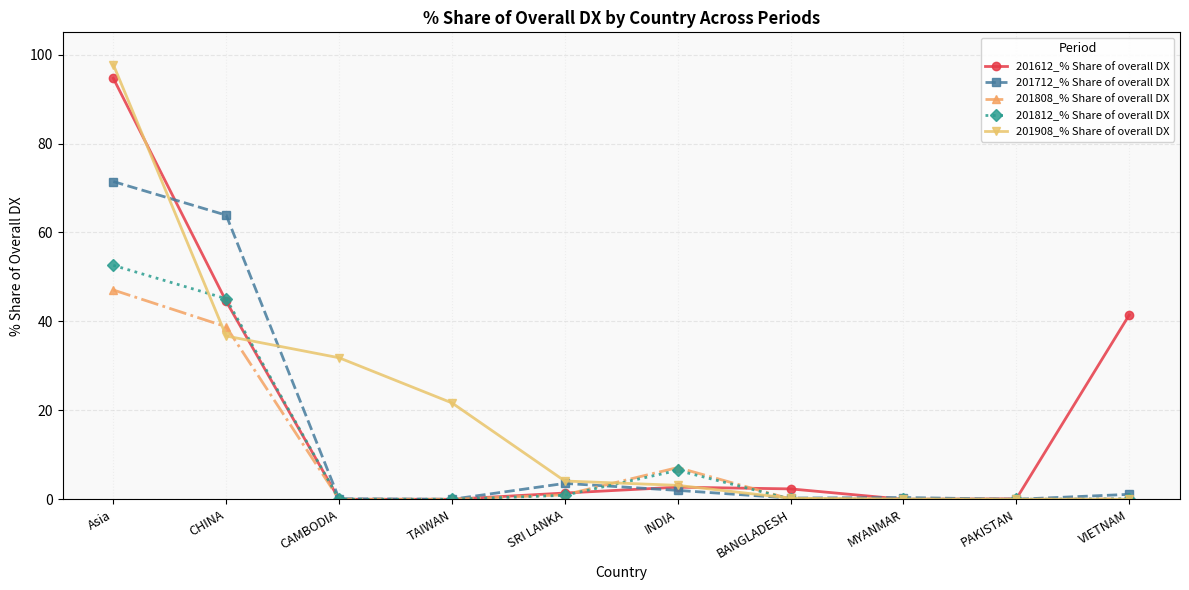

What are all the series names shown in the legend?

201612_% Share of overall DX, 201712_% Share of overall DX, 201808_% Share of overall DX, 201812_% Share of overall DX, 201908_% Share of overall DX